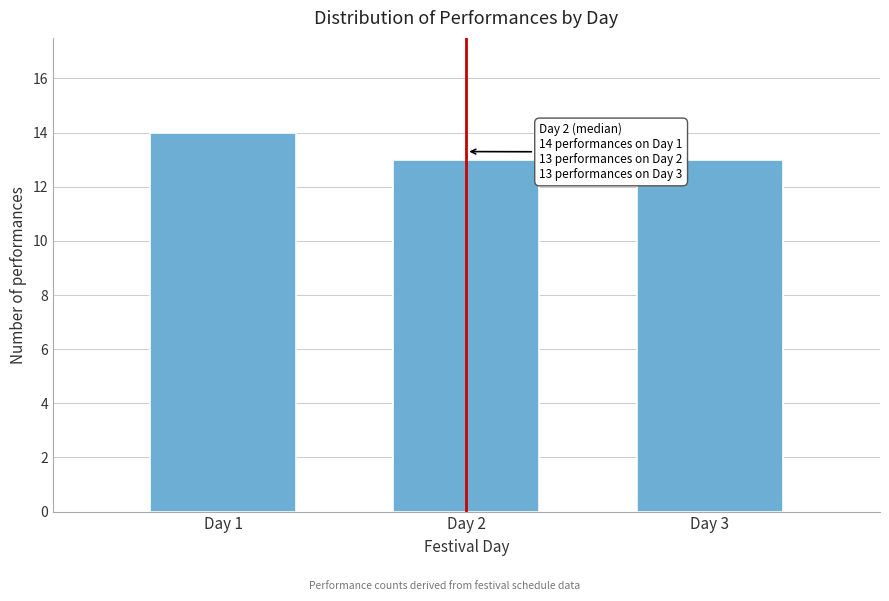

Over which range of the x-axis is the bar tallest?

0.5 to 1.5